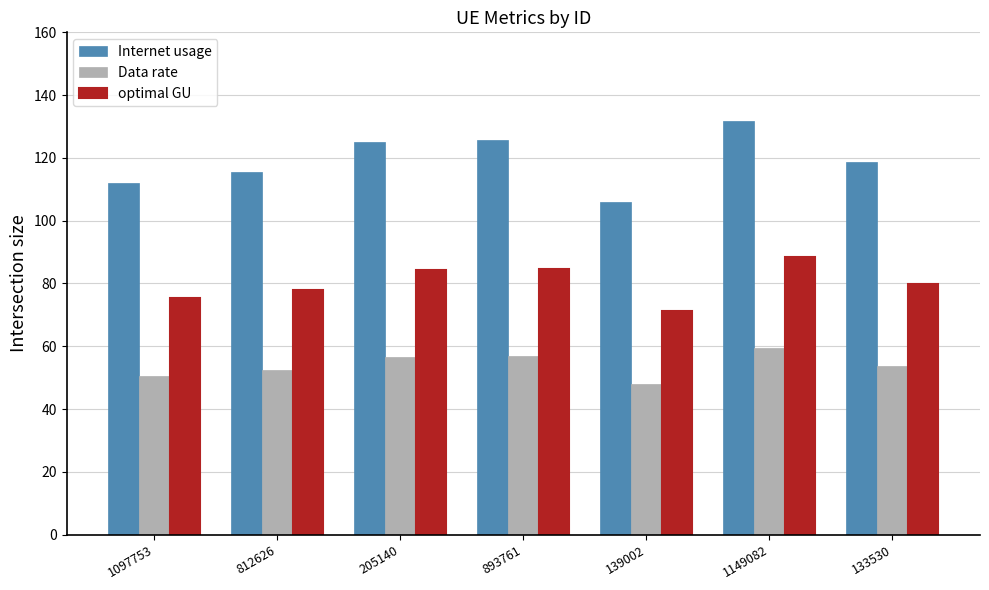

At which category is the sum across all series the highest?

1149082